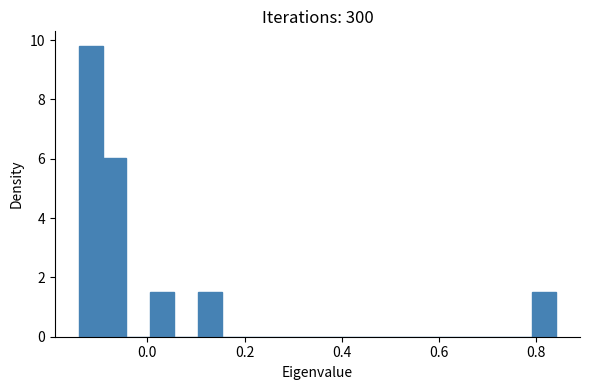

Read against the x-axis, roughly where is the centre of the tallest bar?

-0.12